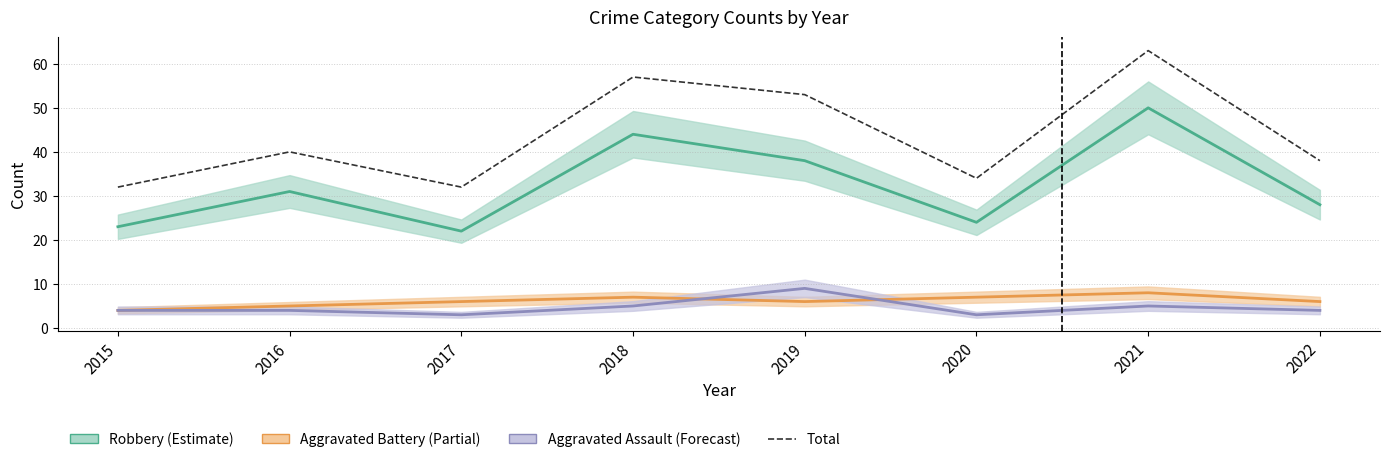

What is the minimum value for Aggravated Assault (Forecast)?

3